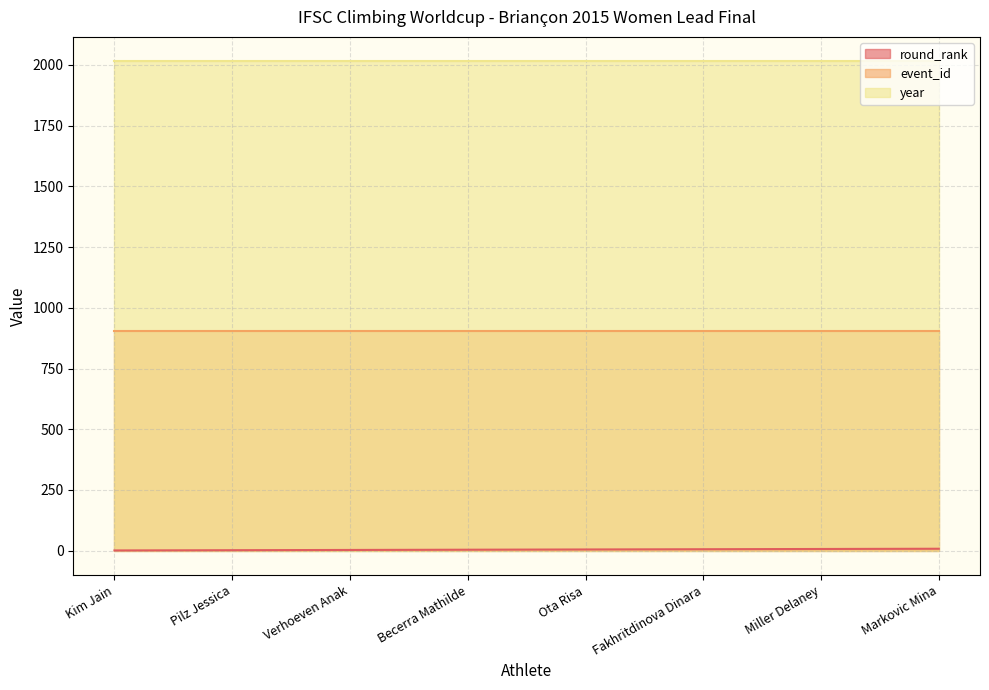

True or false: event_id and year intersect in this chart.

False